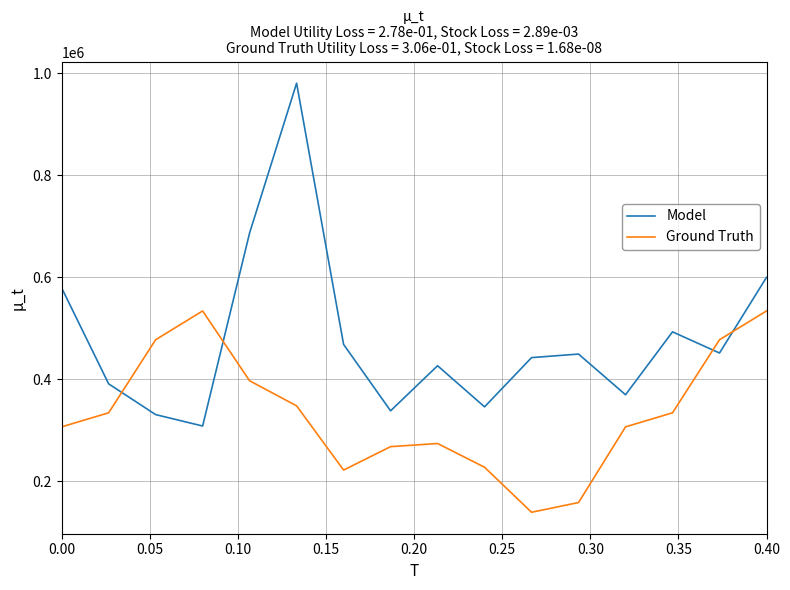

Rank the series by their average value, from lowest to highest.

Ground Truth, Model